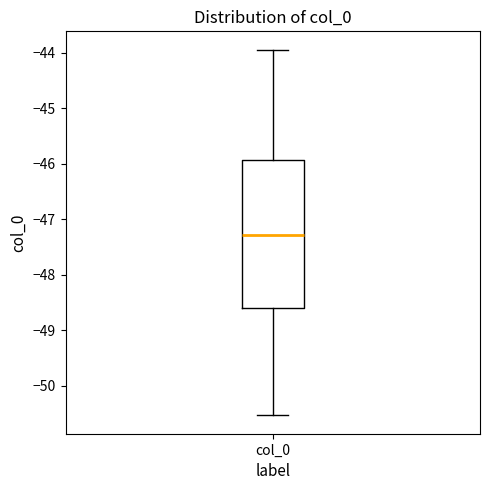

Where does the median line of the box for col_0 sit on the y-axis? The values are not printed on the chart, so give them approximately, as read against the axis.

-47.3